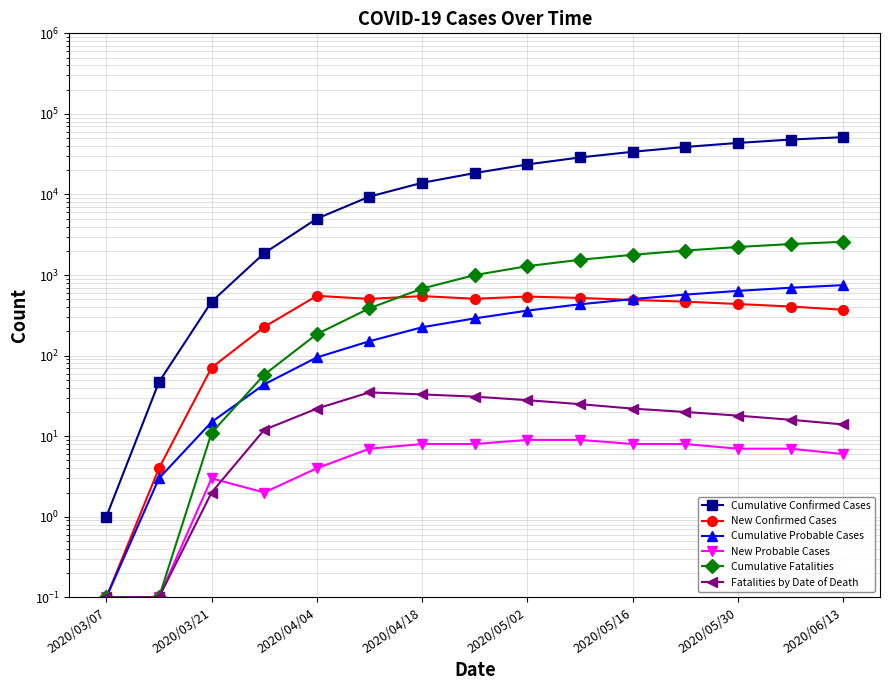

Which series has the widest spread of values?

Cumulative Confirmed Cases